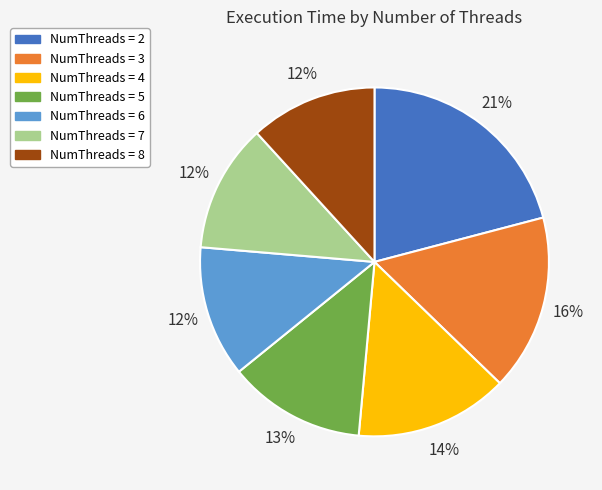

What percentage is the NumThreads = 4 slice, to the nearest percent?

14%